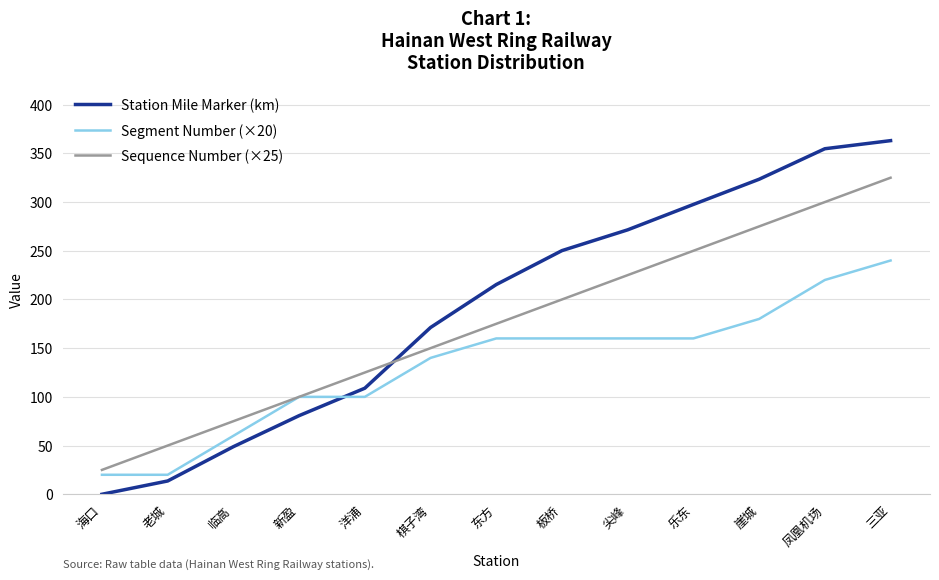

What is the difference between the maximum and second lowest values in the Sequence Number (×25) series?

275.0